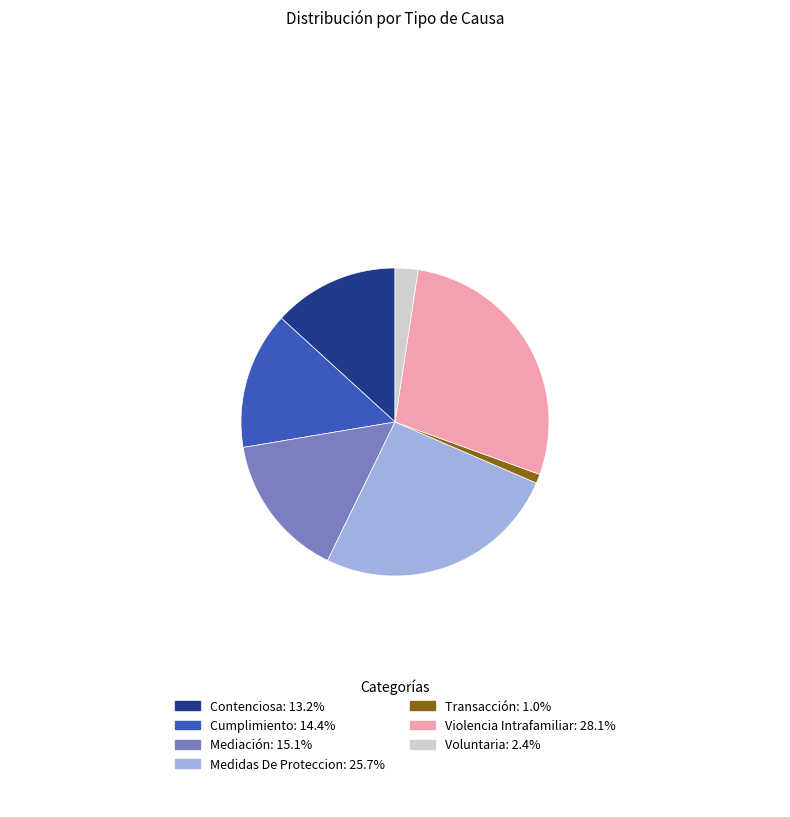

What is the ratio of the value at Medidas De Proteccion: 25.7% to the value at Mediación: 15.1%?

1.7